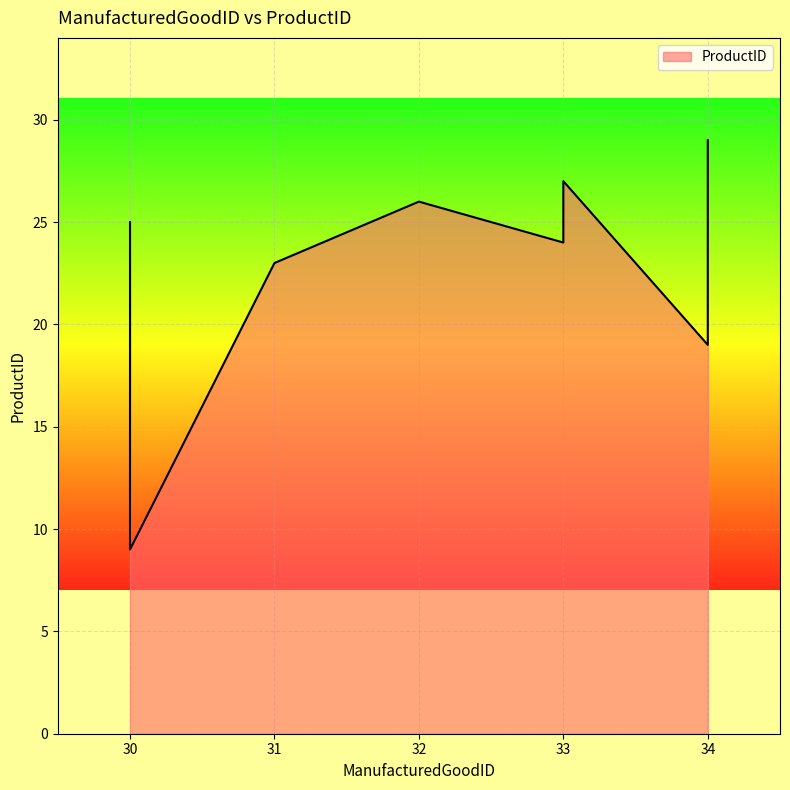

What is the difference between the values at 34 and 32?

7